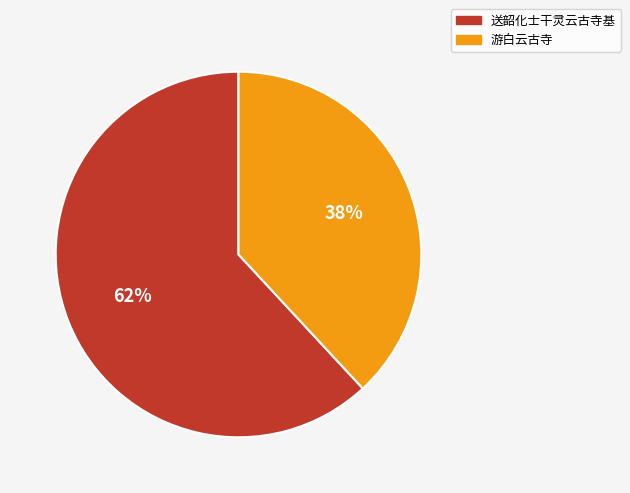

True or false: 送韶化士干灵云古寺基 accounts for 62% of the total.

True